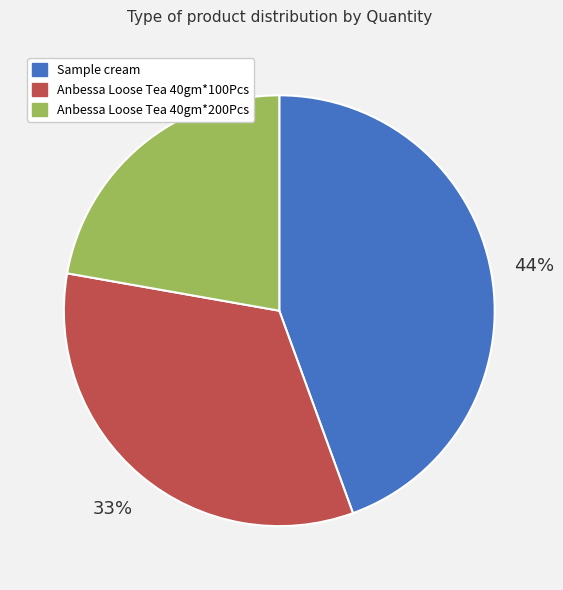

The Anbessa Loose Tea 40gm*100Pcs slice represents 40% of the pie. True or false?

False